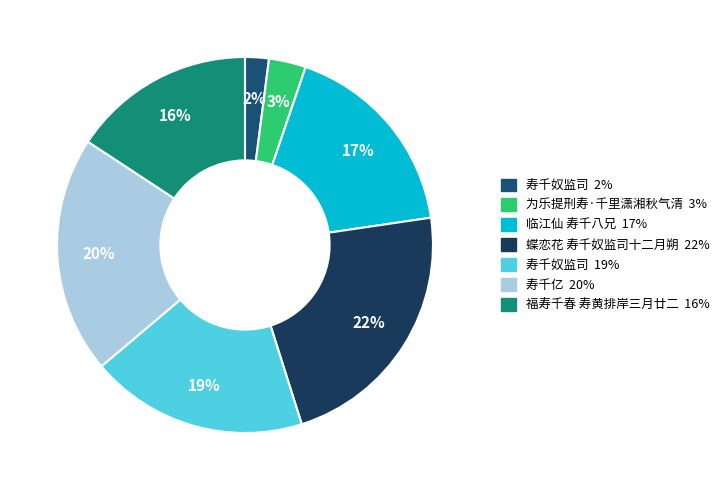

Does any single category account for the majority?

No